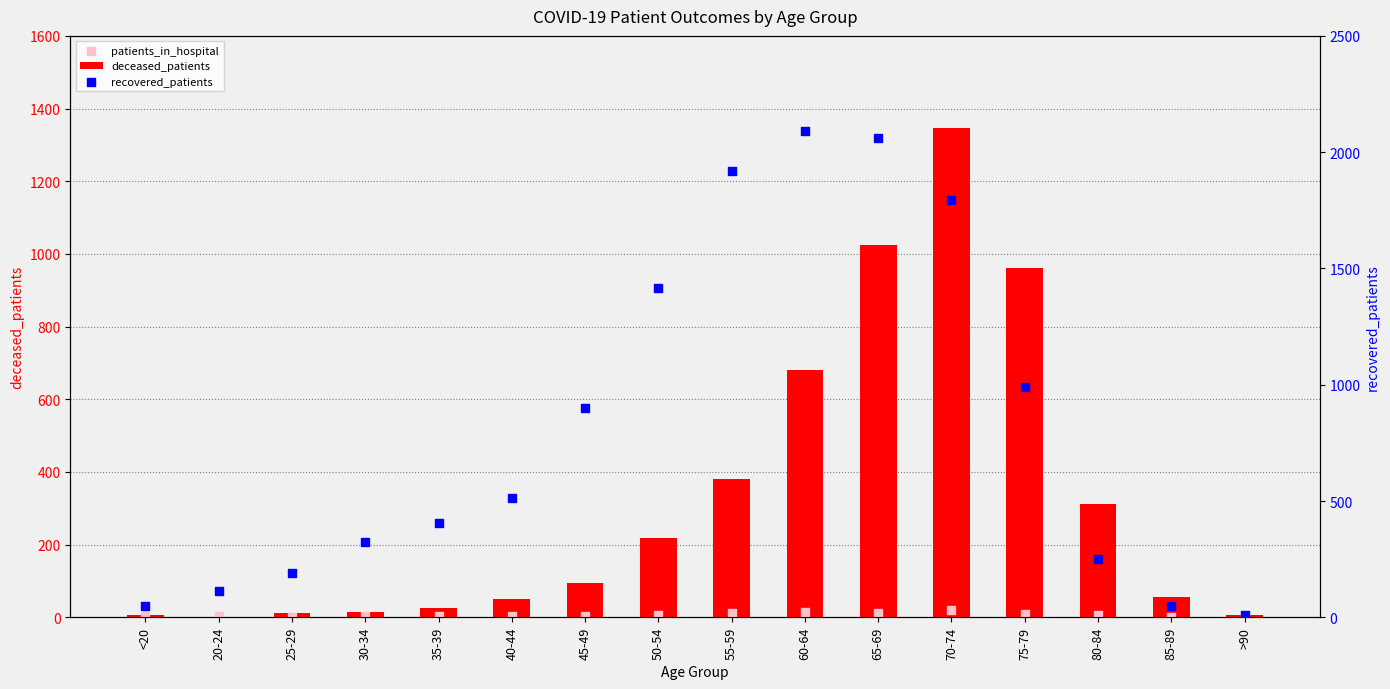

What is the total value across all series at 85-89?

106